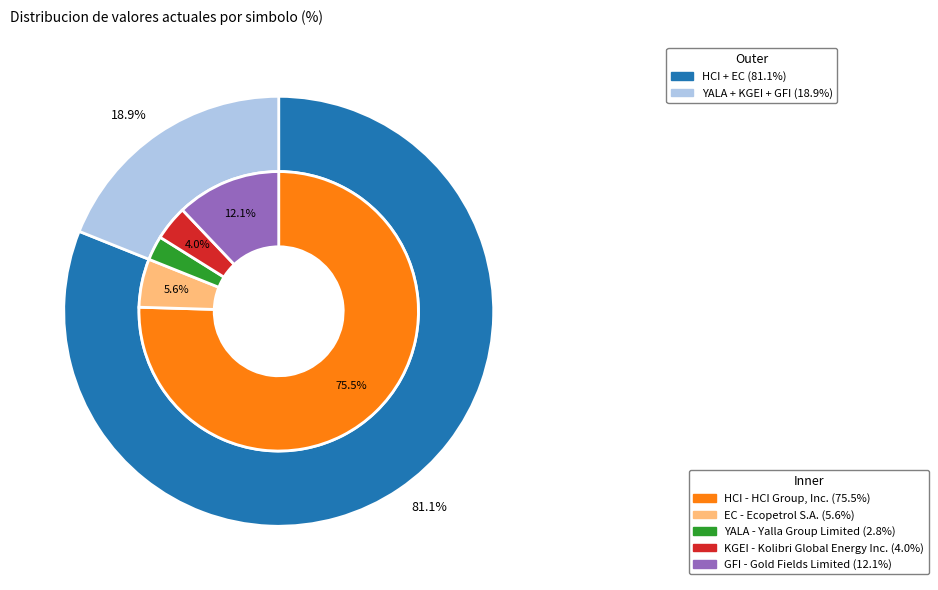

Combined, do HCI and EC account for over 50%?

Yes